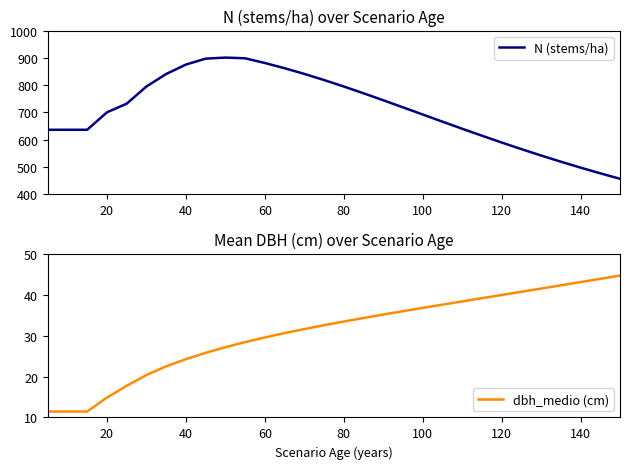

At which label does dbh_medio (cm) first exceed 33?

80